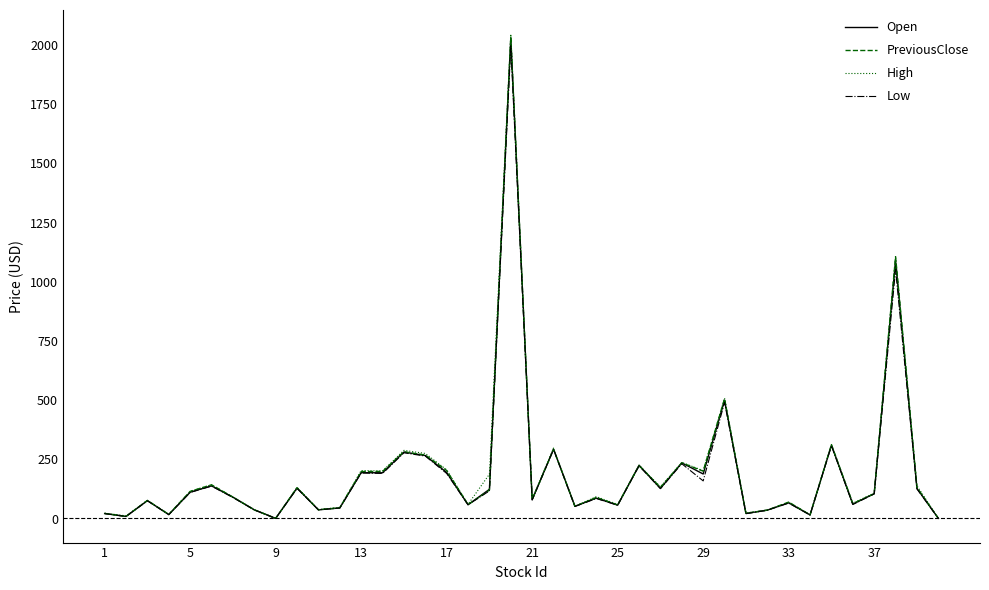

True or false: High has more than 0 interior local peaks.

True